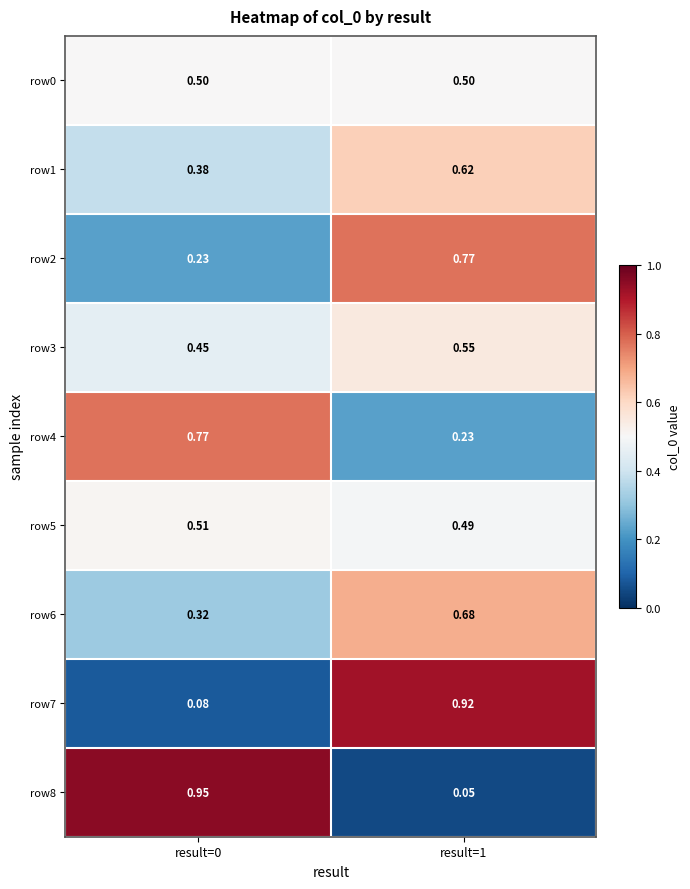

Is the value of row4 at result=0 greater than the value of row8 at result=1?

Yes